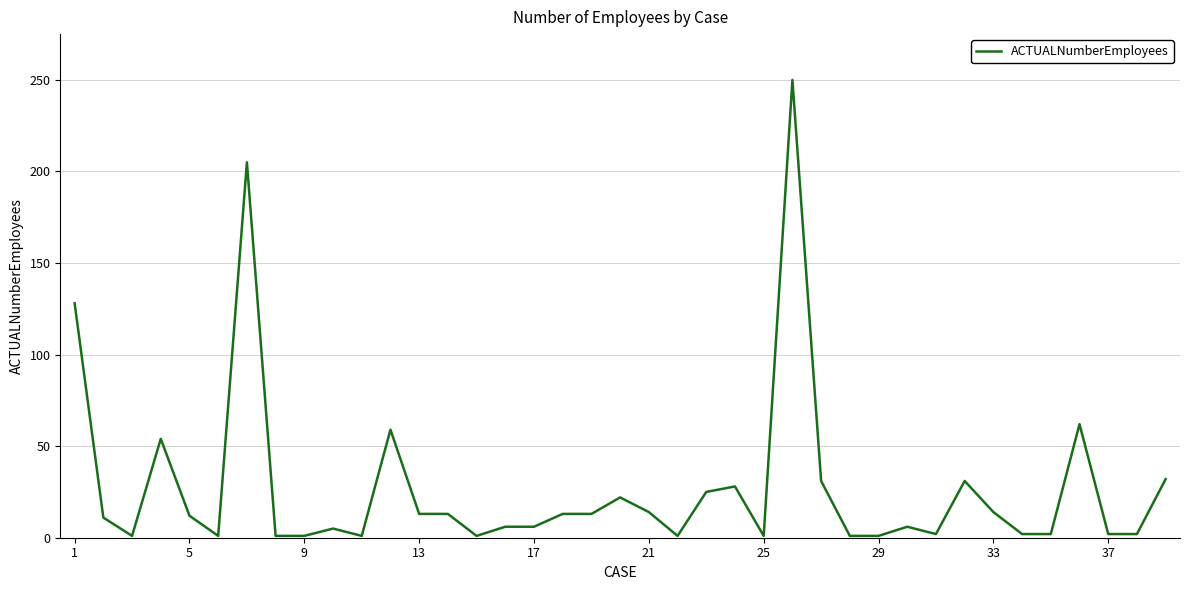

What is the greatest value displayed?

250